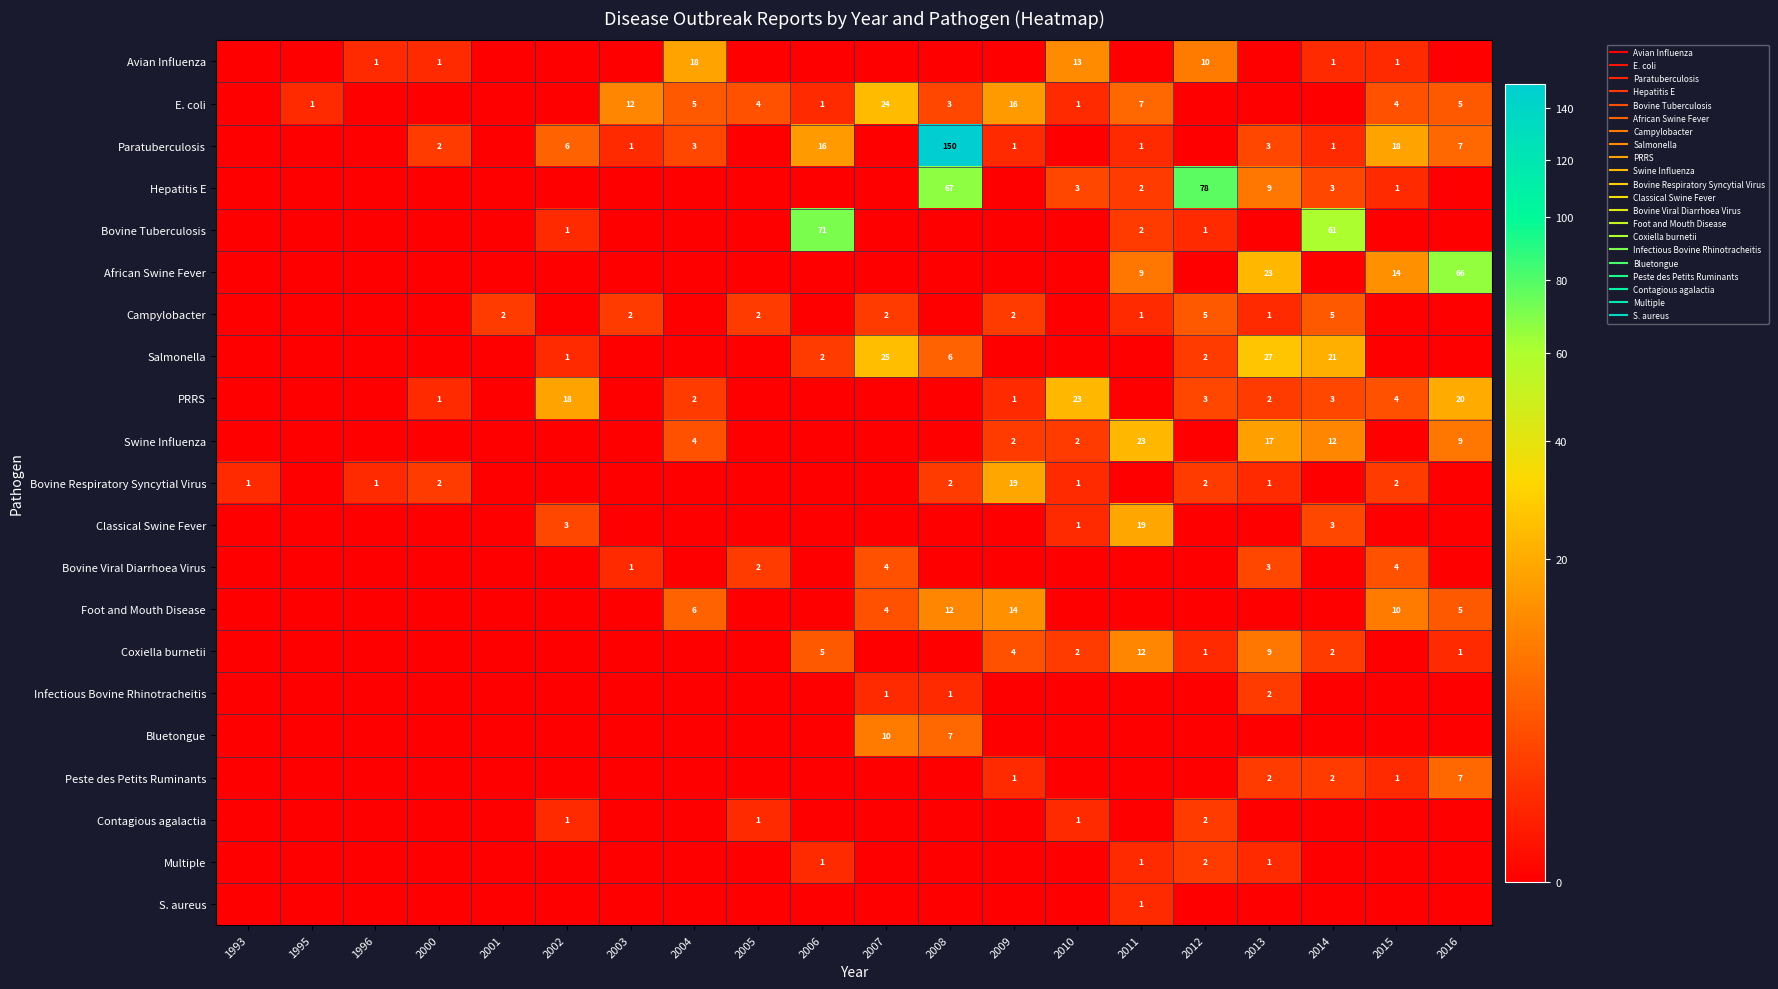

The Campylobacter series shows 3 at 2012. True or false?

False